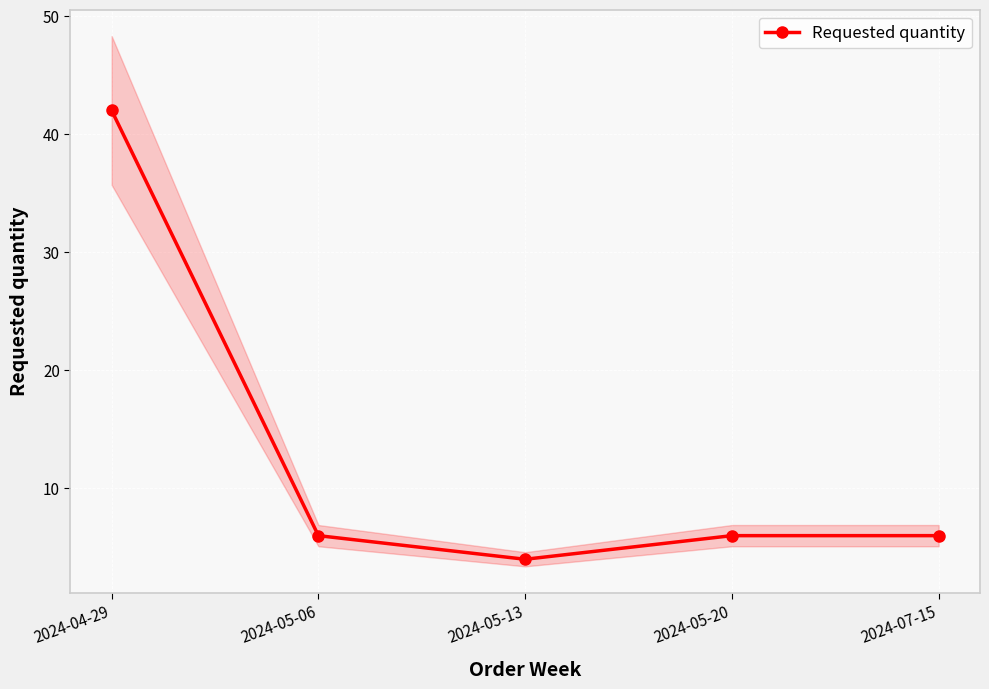

True or false: the data shows 42 at 2024-04-29.

True